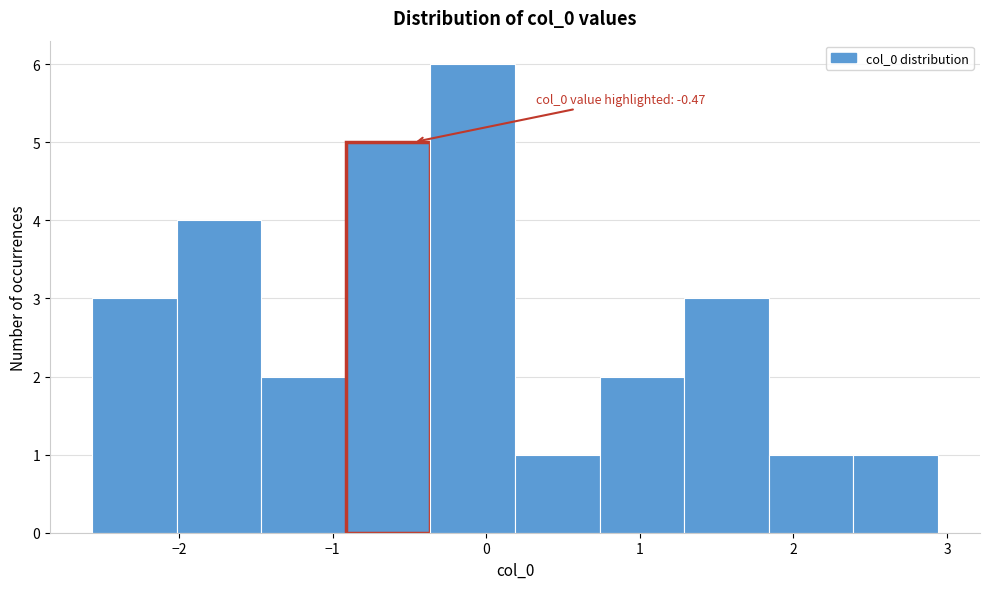

Which range on the x-axis has the tallest bar?

-0.4 to 0.2